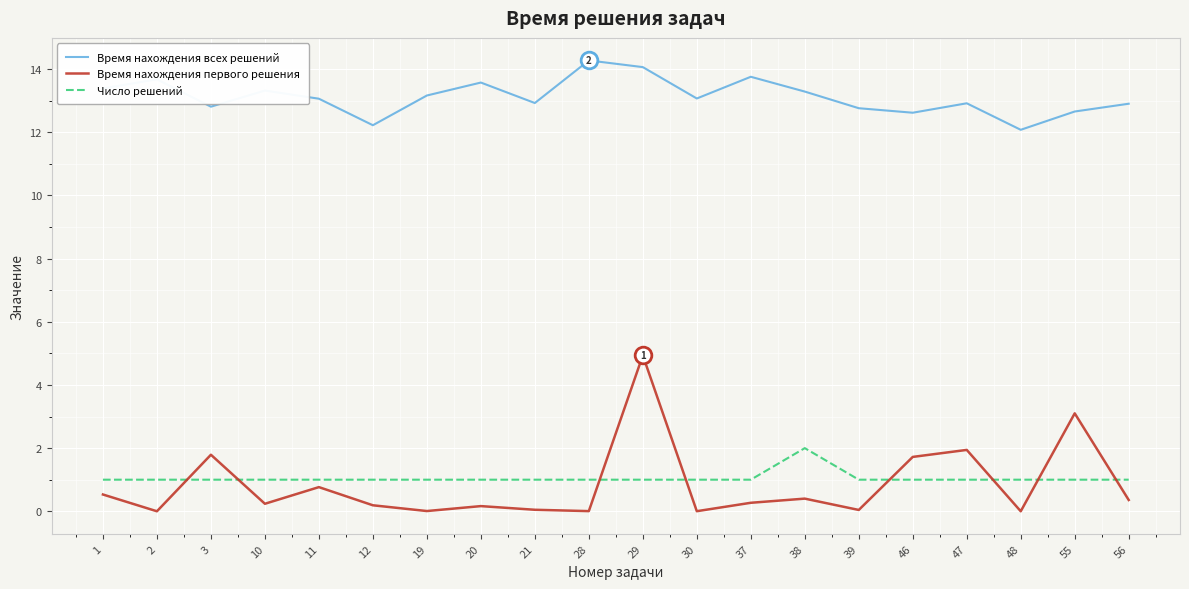

Which series changed the most between 10 and 48?

Время нахождения всех решений